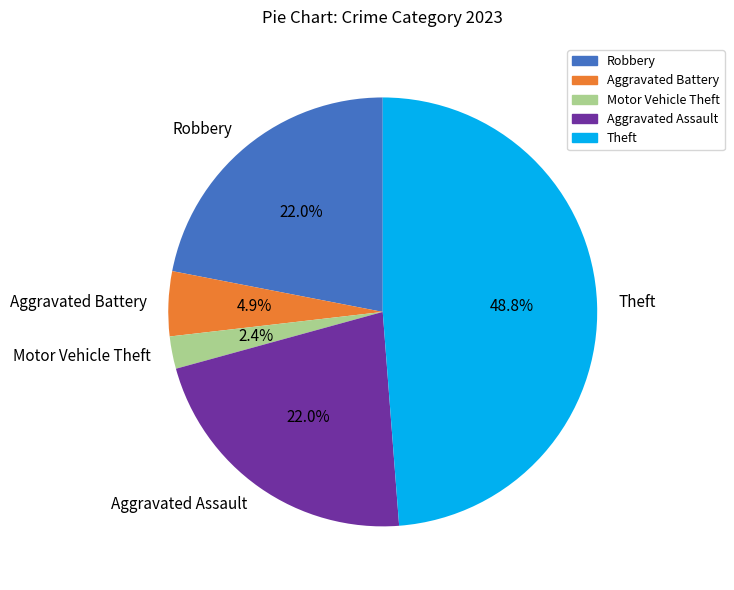

Does Aggravated Assault represent more than half of the total?

No